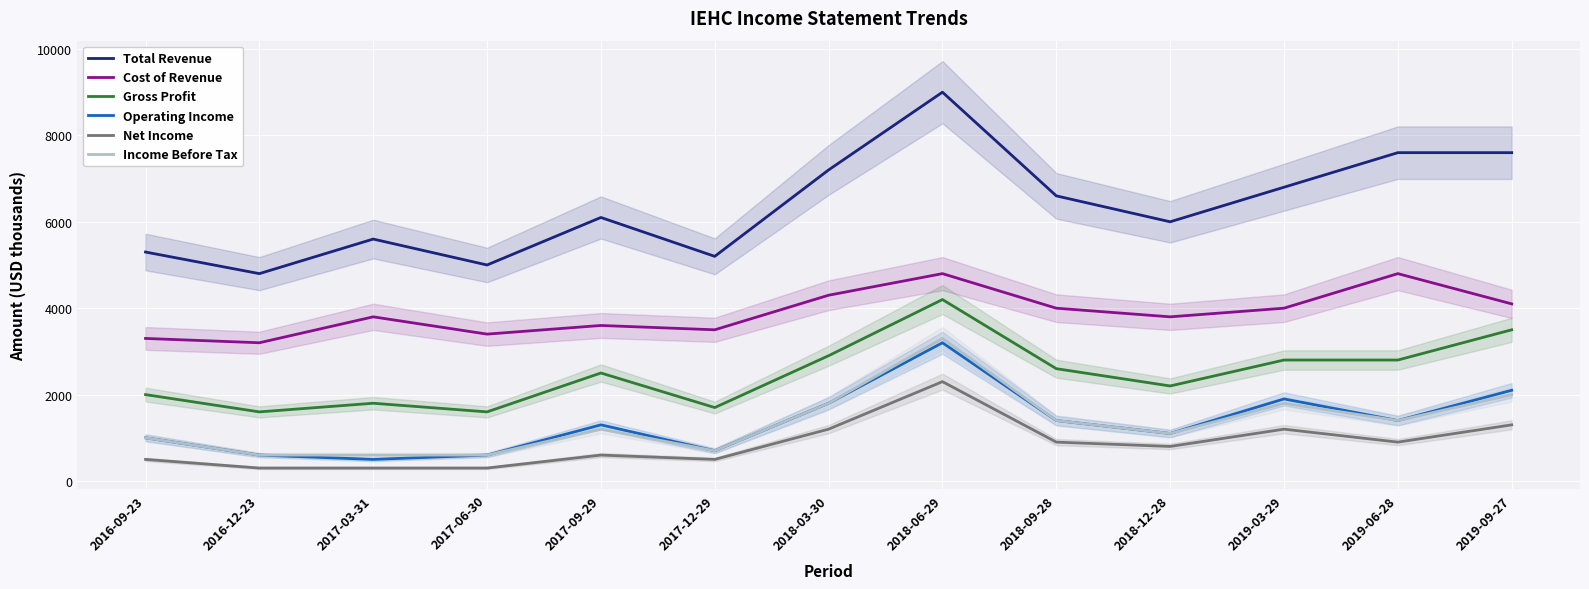

Where is the first local minimum for Gross Profit?

2016-12-23